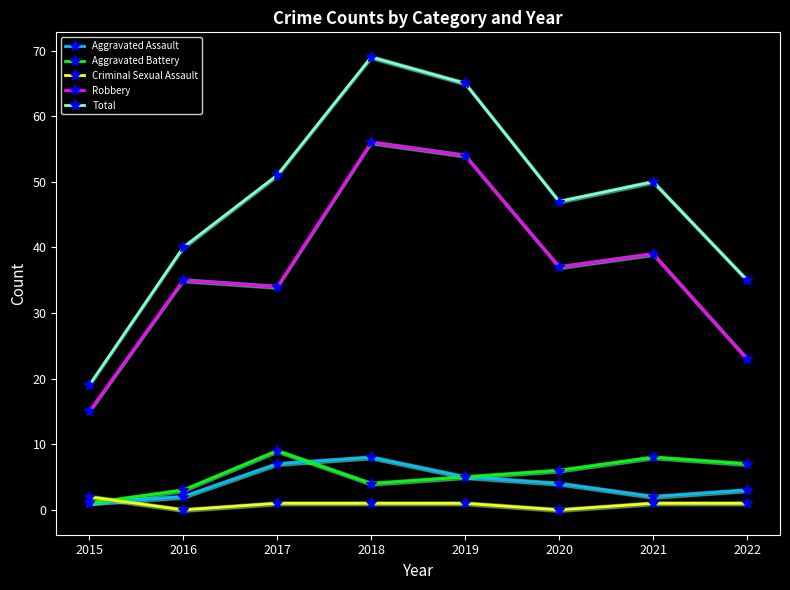

How many lines are shown in the chart?

5